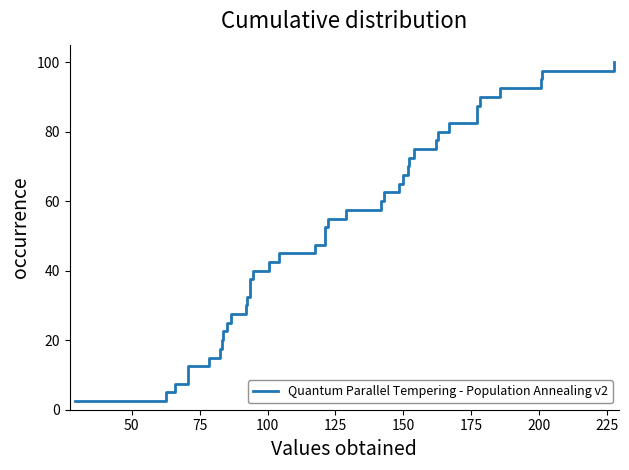

What is the maximum value shown in the chart?

100.0